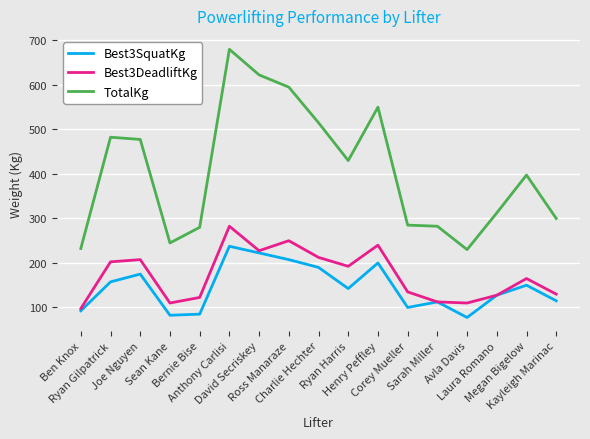

What is the greatest value displayed?

680.0